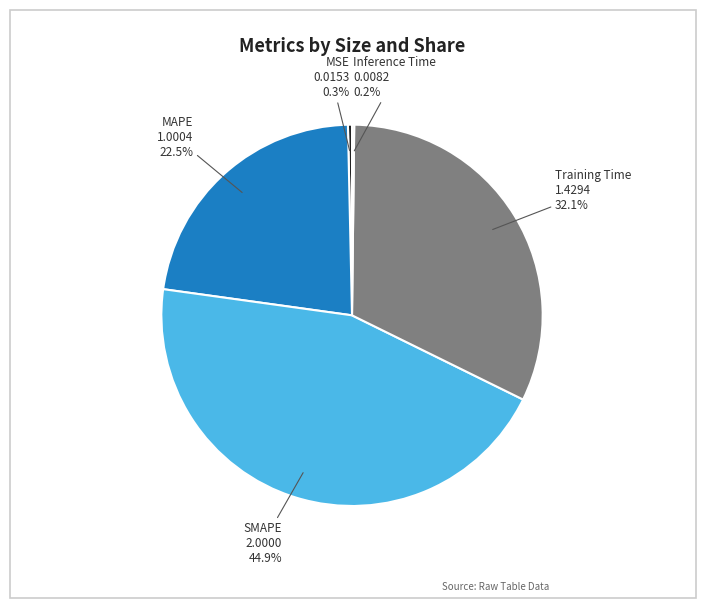

Is there any slice that represents more than half of the pie?

No